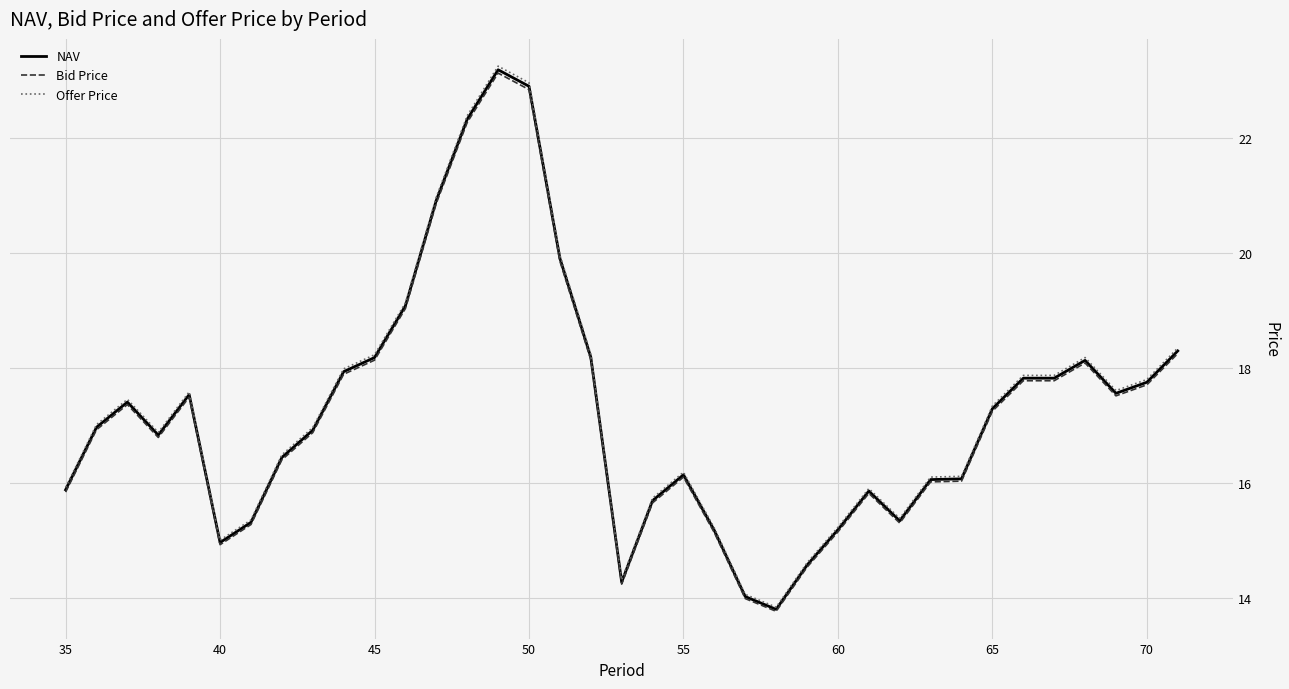

True or false: Offer Price and NAV intersect in this chart.

False